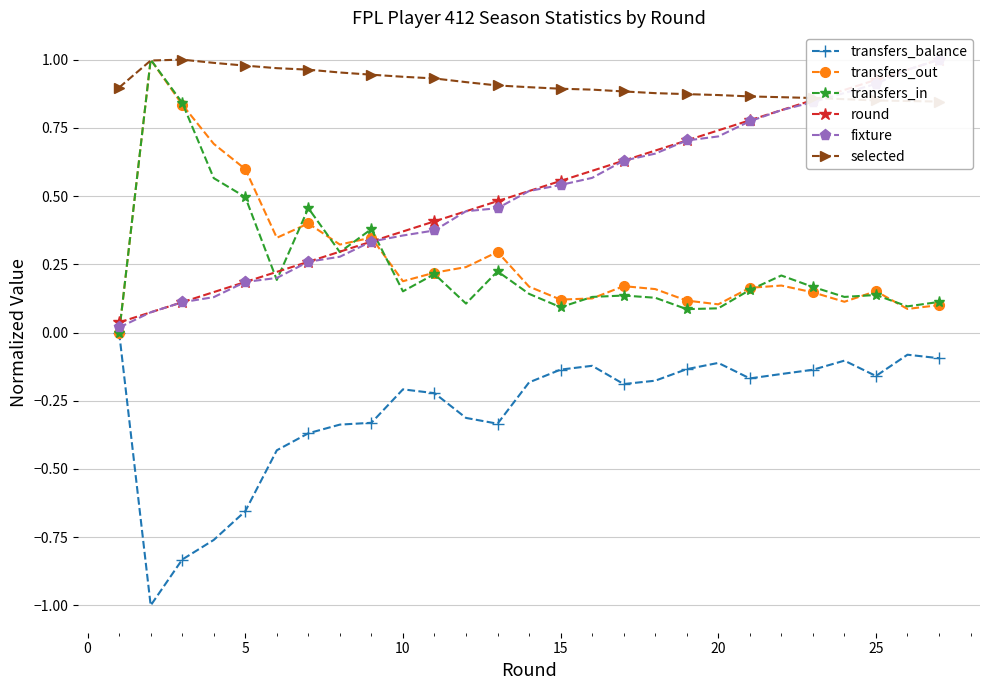

True or false: transfers_out has a value of 0.3 at 10.

False